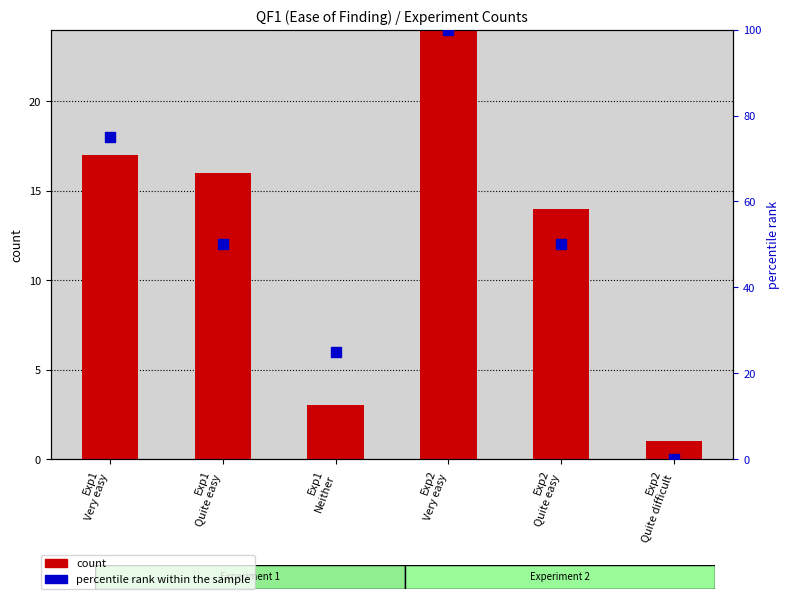

At how many categories does at least one series exceed 99?

1